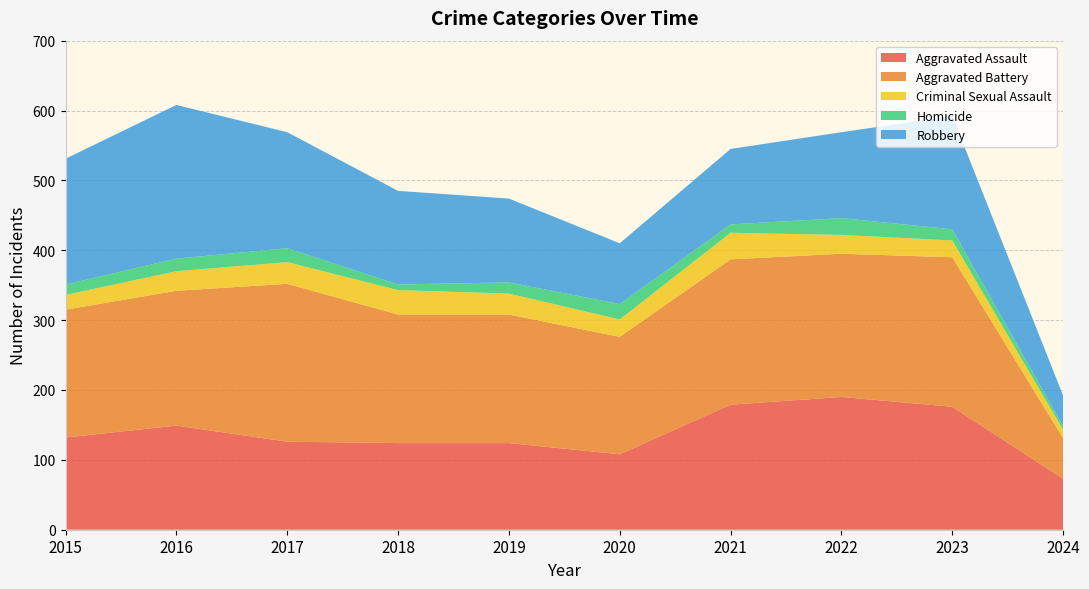

Reading left to right, list all the values displayed in this chart.

Aggravated Assault: 2015=132	2016=149	2017=126	2018=124	2019=124	2020=108	2021=179	2022=190	2023=176	2024=73
Aggravated Battery: 2015=183	2016=193	2017=226	2018=184	2019=184	2020=168	2021=208	2022=205	2023=214	2024=58
Criminal Sexual Assault: 2015=21	2016=28	2017=31	2018=35	2019=30	2020=25	2021=38	2022=27	2023=24	2024=12
Homicide: 2015=15	2016=18	2017=20	2018=8	2019=16	2020=22	2021=12	2022=24	2023=16	2024=5
Robbery: 2015=180	2016=220	2017=166	2018=134	2019=120	2020=87	2021=108	2022=123	2023=162	2024=44